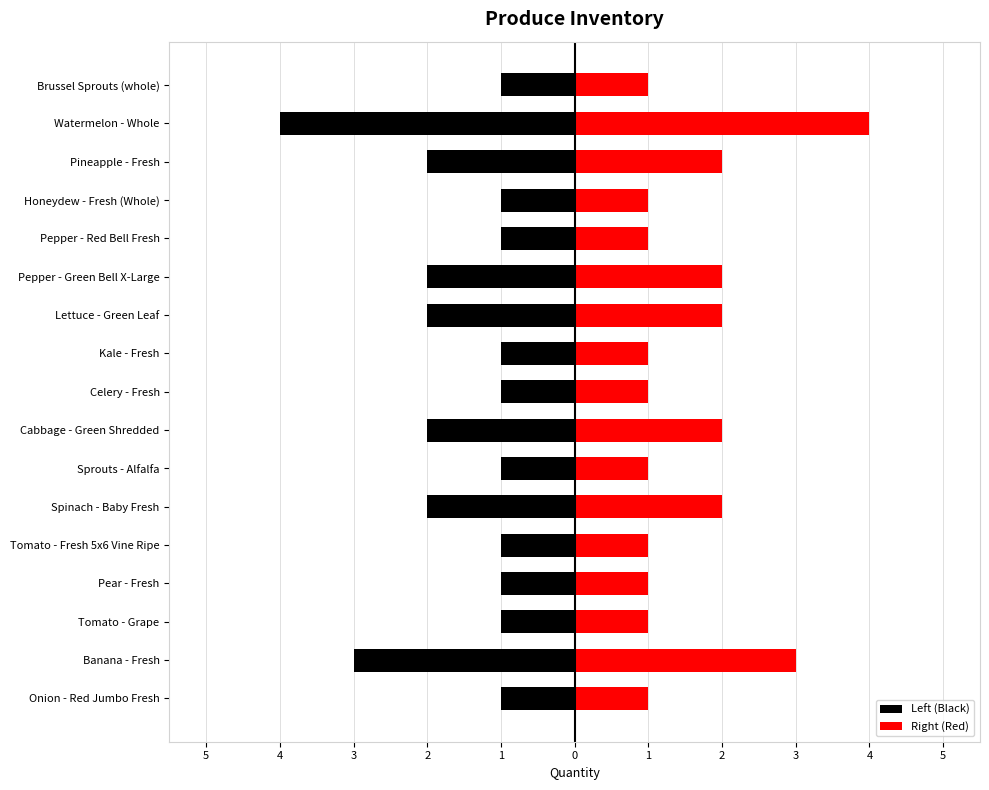

Are the bars horizontal?

Yes